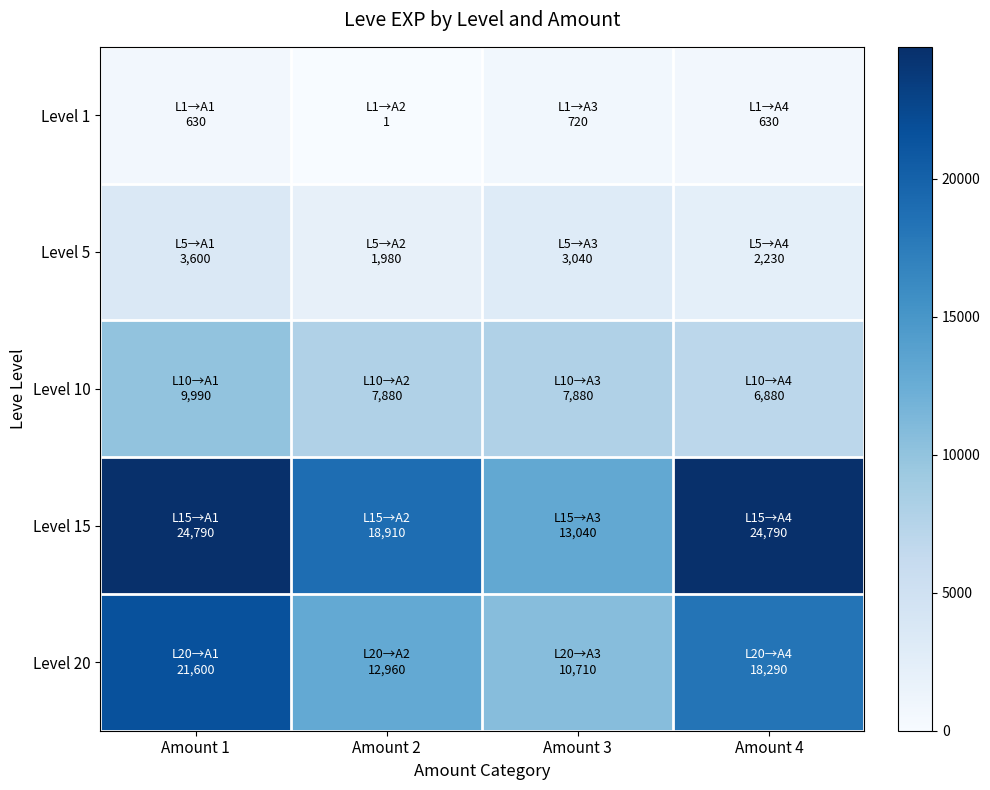

What is the total value across all series at Amount 4?

52820